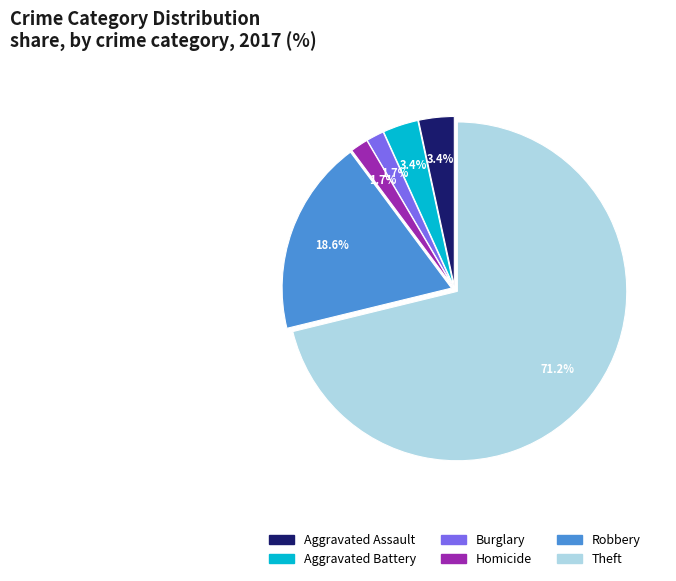

What is the ratio of the value at Robbery to the value at Aggravated Assault?

5.5